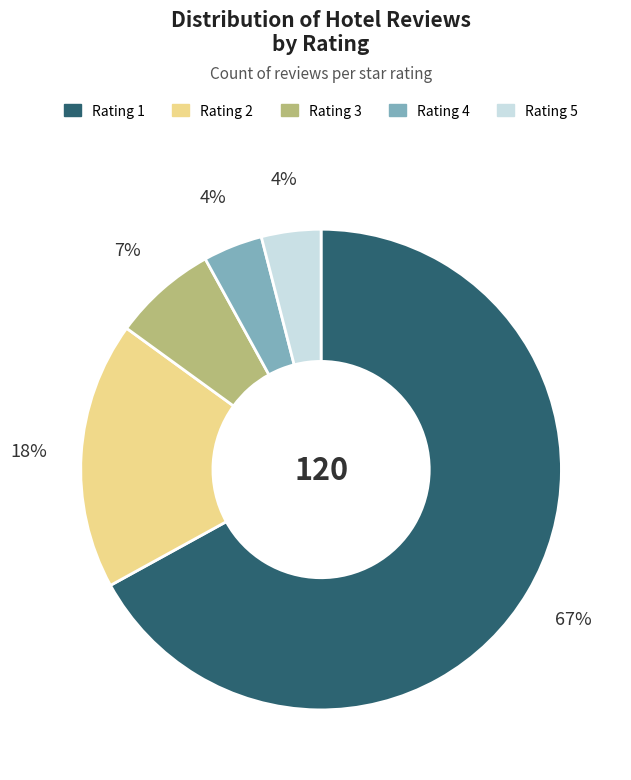

Which category has the biggest portion of the pie?

Rating 1